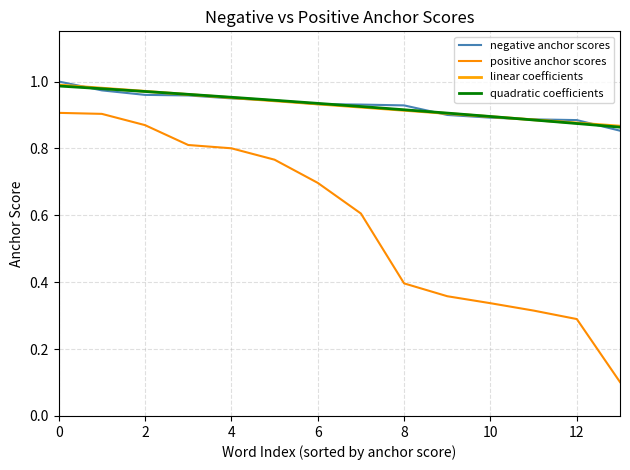

What is the maximum value shown in the chart?

1.0